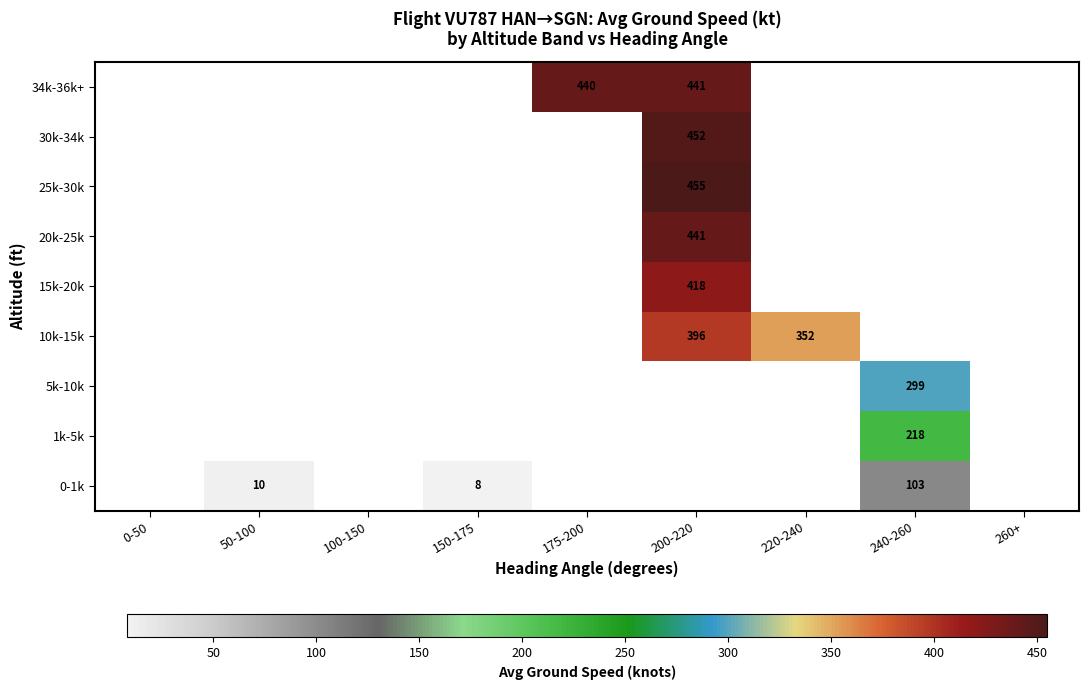

How many series are shown in this chart?

9